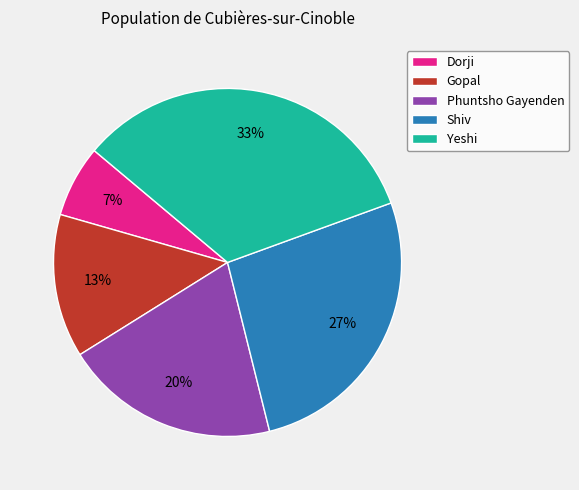

Combined, do Gopal and Shiv account for over 50%?

No